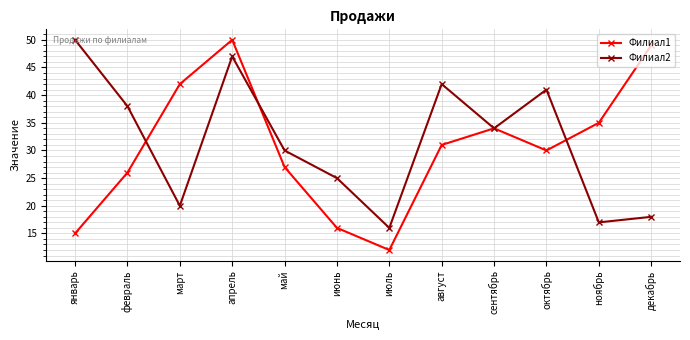

Which series has the largest total across all categories?

Филиал2